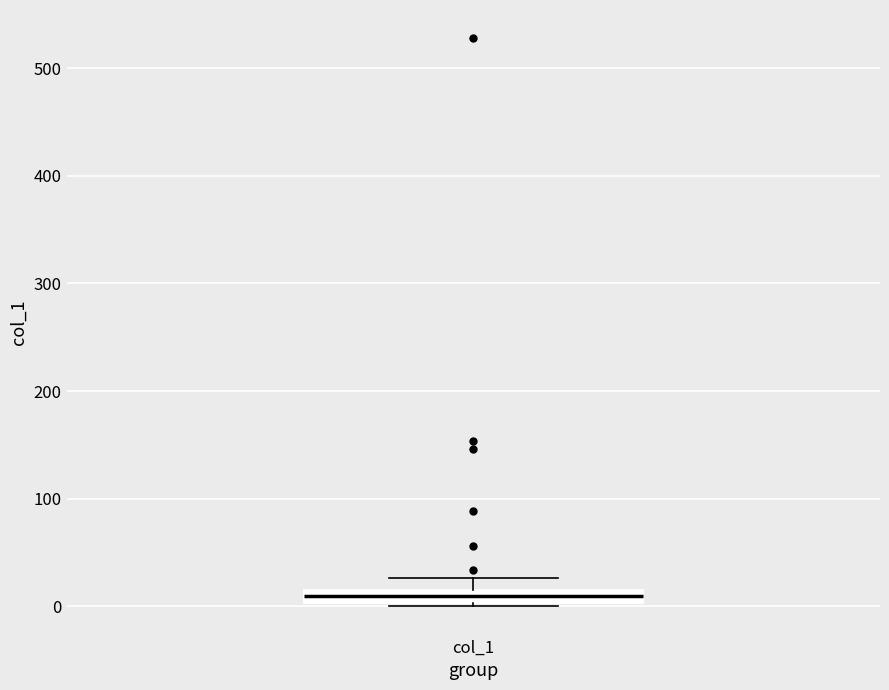

Where is the upper edge of the box for col_1 on the y-axis? The values are not printed on the chart, so give them approximately, as read against the axis.

10